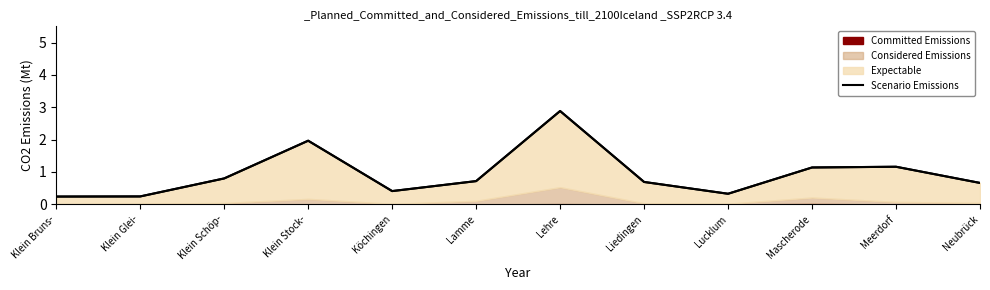

What is the maximum value shown in the chart?

2.9